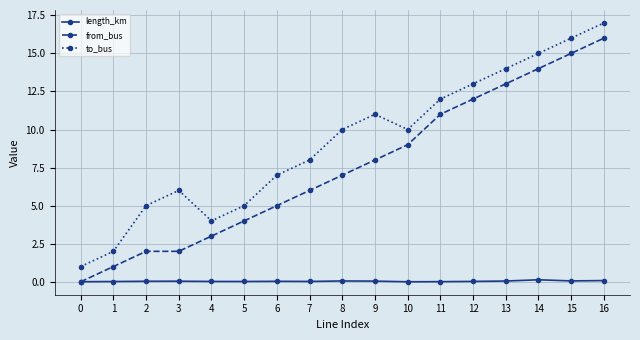

What are all the series names shown in the legend?

length_km, from_bus, to_bus